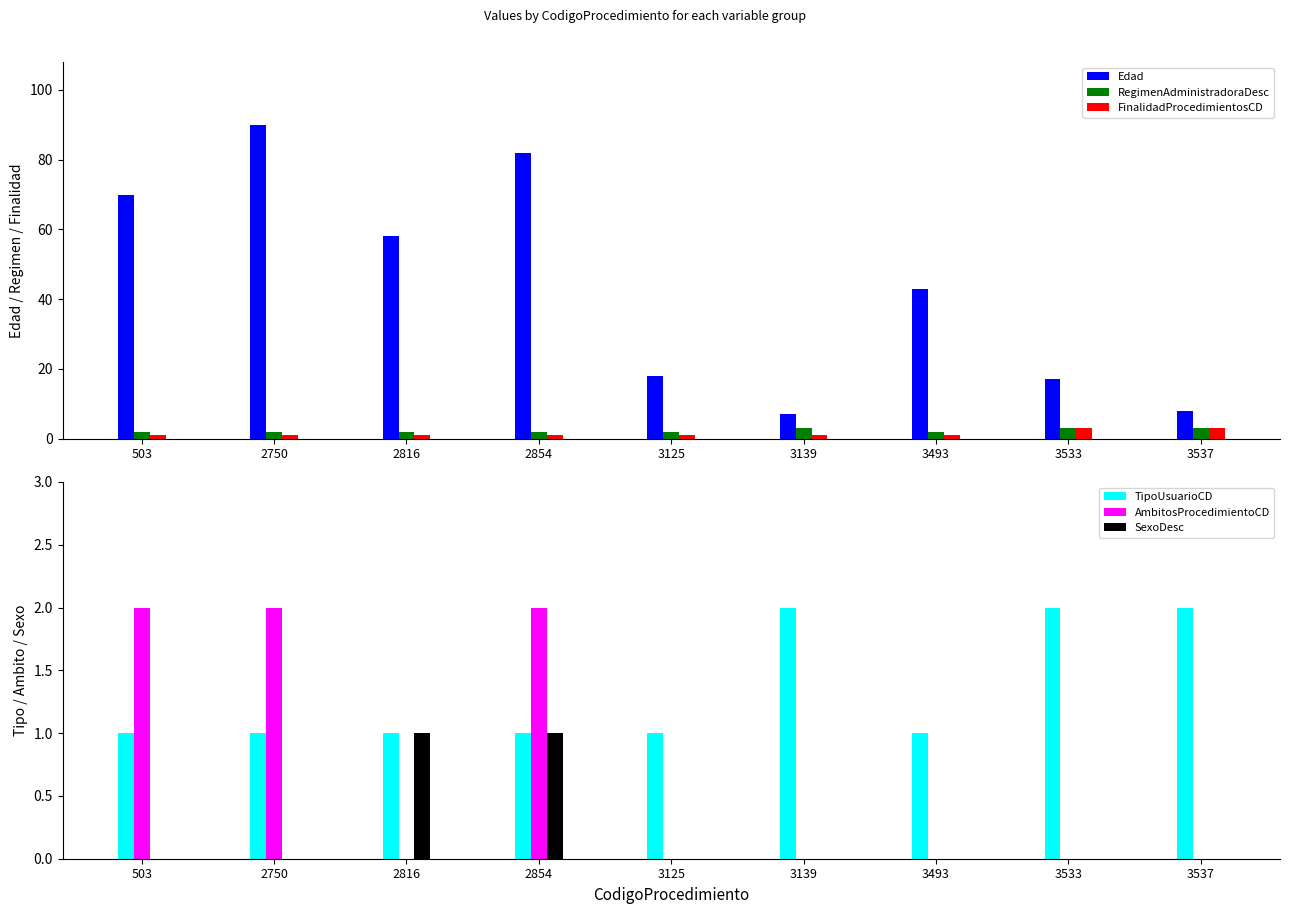

What are all the series names shown in the legend?

Edad, RegimenAdministradoraDesc, FinalidadProcedimientosCD, TipoUsuarioCD, AmbitosProcedimientoCD, SexoDesc